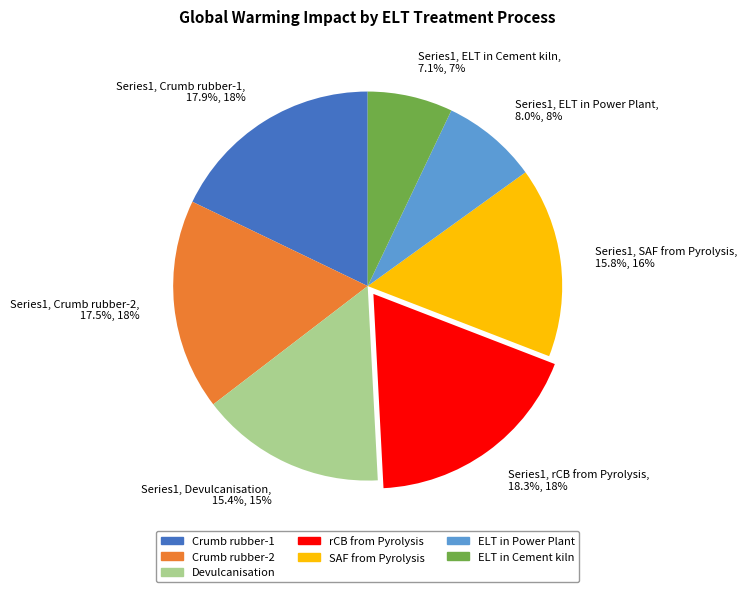

Do Series1, ELT in Power Plant, 8.0%, 8% and Series1, Crumb rubber-1, 17.9%, 18% together represent more than half of the pie?

No